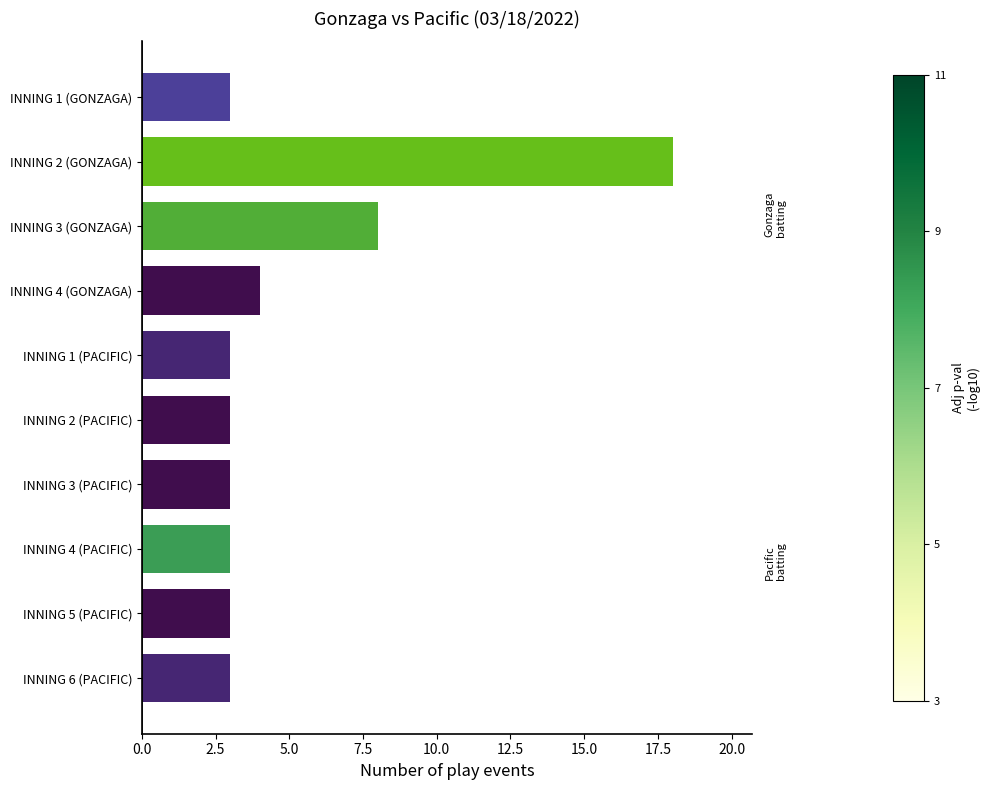

The chart shows a value of 5 at INNING 6 (PACIFIC). True or false?

False